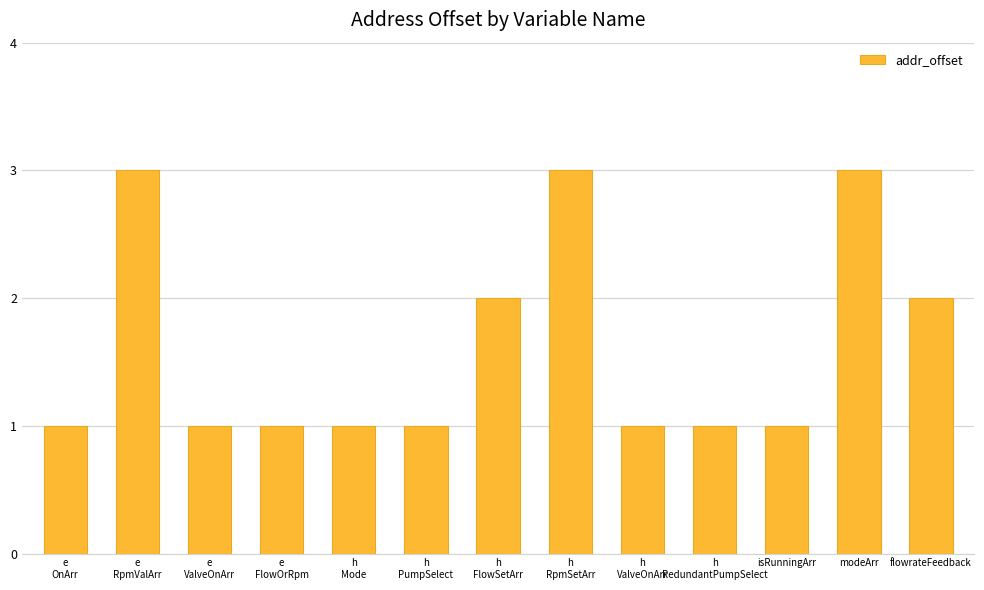

Reading left to right, list all the values displayed in this chart.

e
OnArr=1	e
RpmValArr=3	e
ValveOnArr=1	e
FlowOrRpm=1	h
Mode=1	h
PumpSelect=1	h
FlowSetArr=2	h
RpmSetArr=3	h
ValveOnArr=1	h
RedundantPumpSelect=1	isRunningArr=1	modeArr=3	flowrateFeedback=2